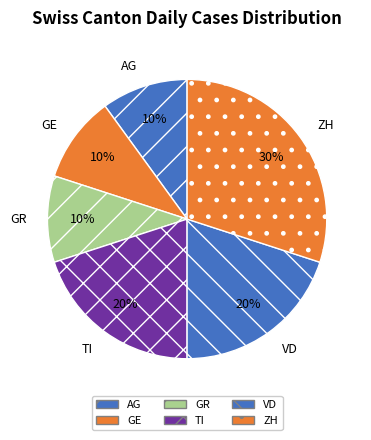

Which slice is the largest?

ZH